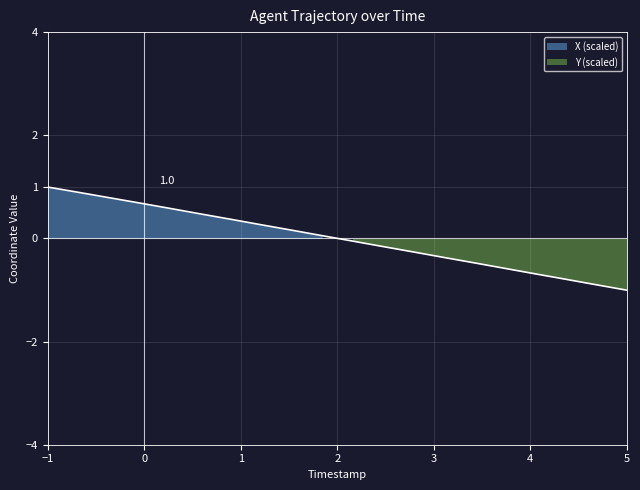

How many values exceed 0?

10